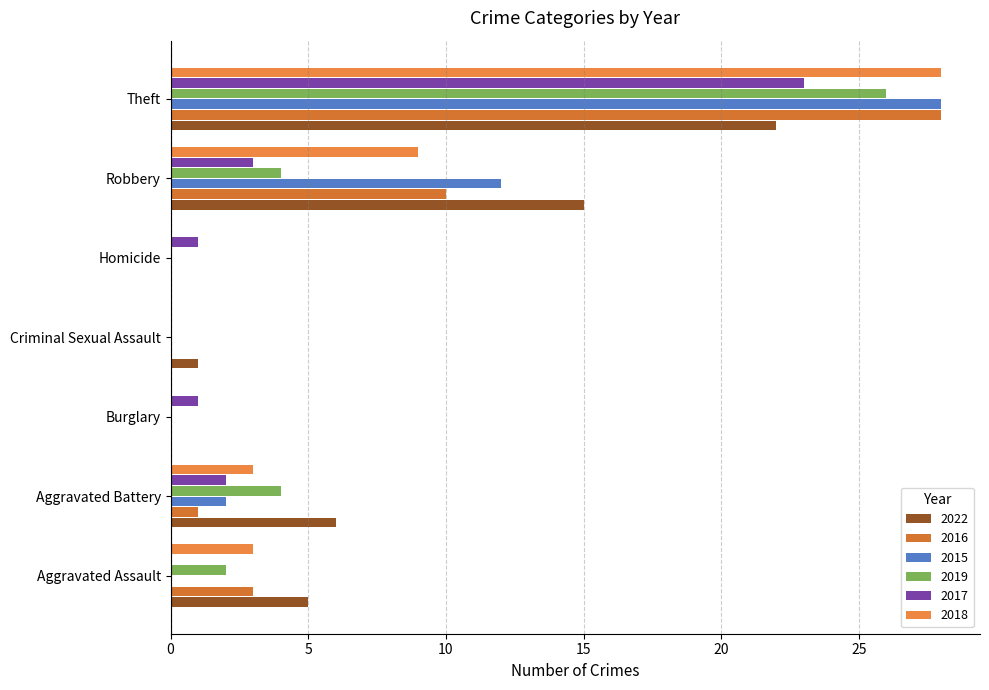

The 2018 series shows 28 at Theft. True or false?

True